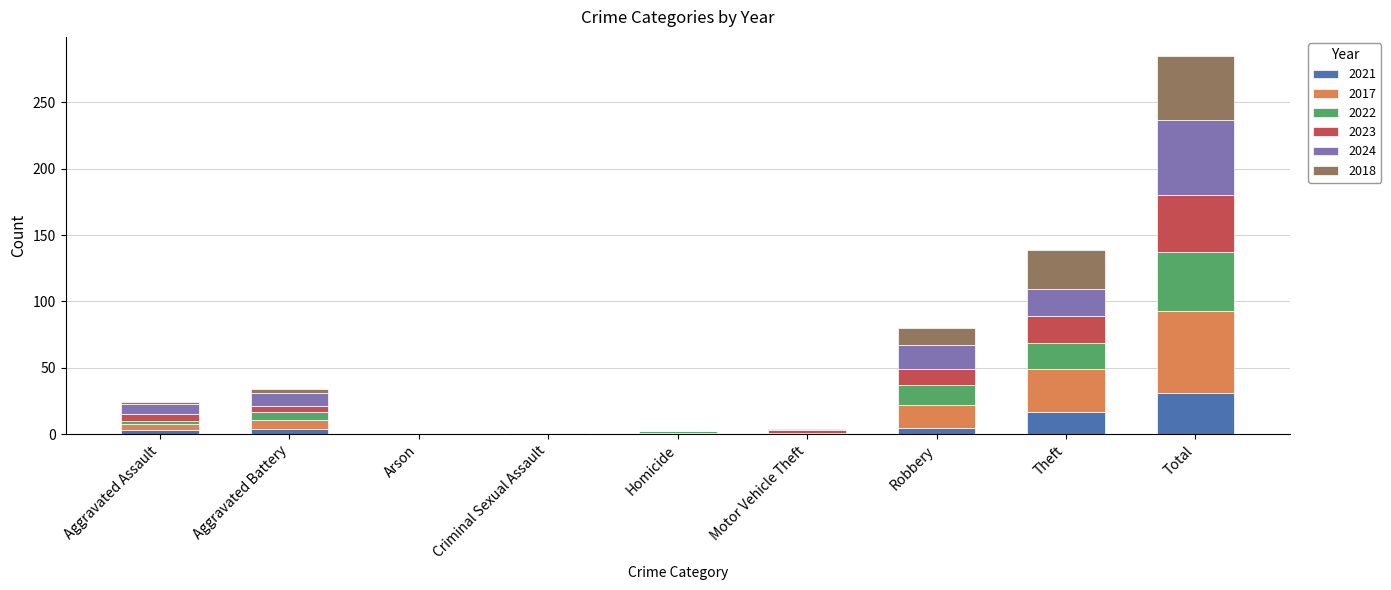

Does the chart contain stacked bars?

Yes